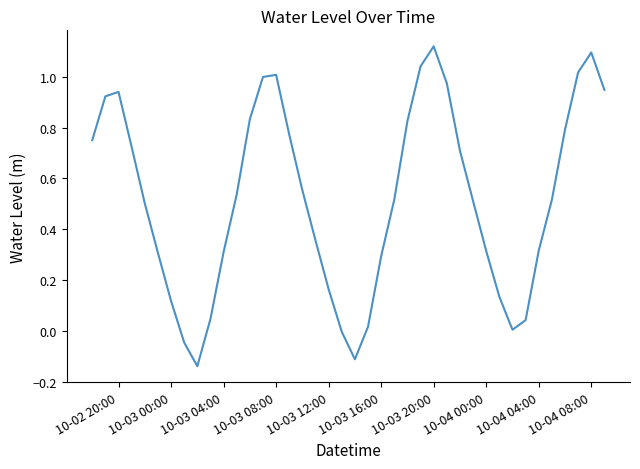

What is the difference between the maximum and minimum values?

1.3